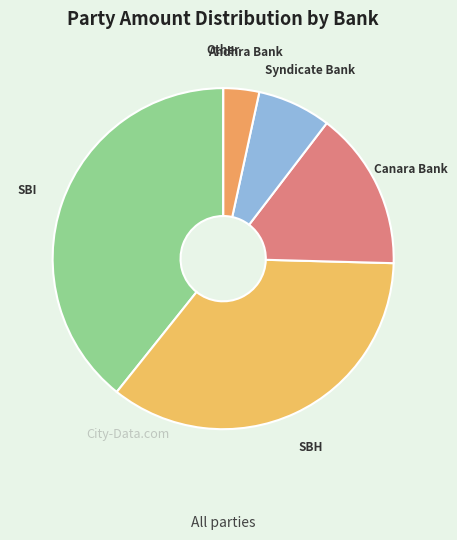

Is it true that Canara Bank is 15% of the pie?

True